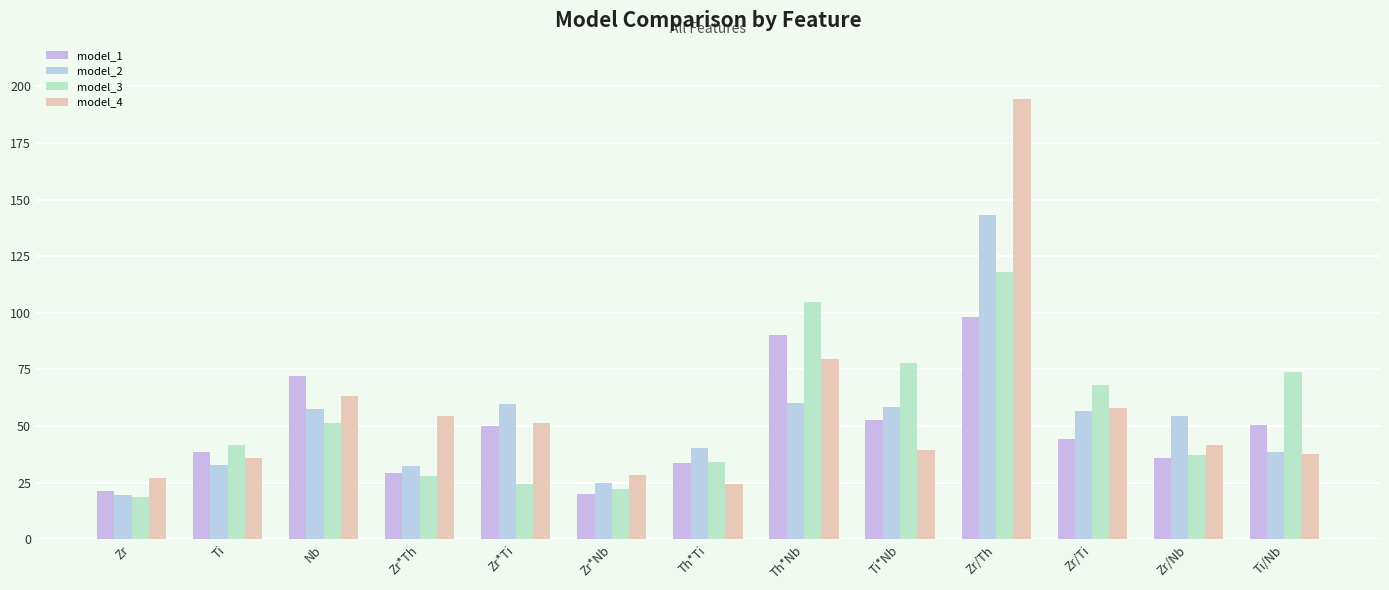

Where is model_2 nearest to the value 81?

Th*Nb